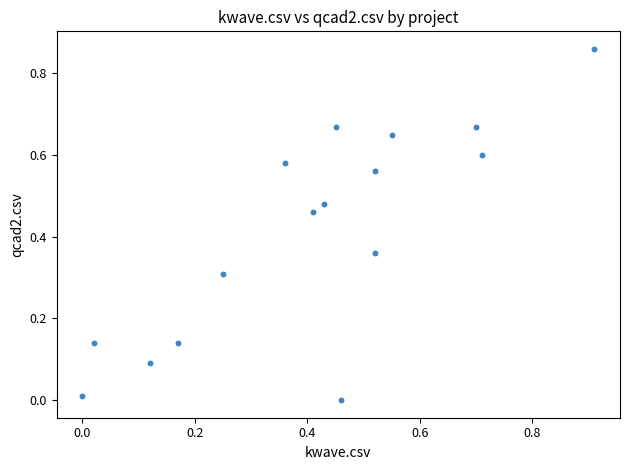

How many data points are displayed?

16